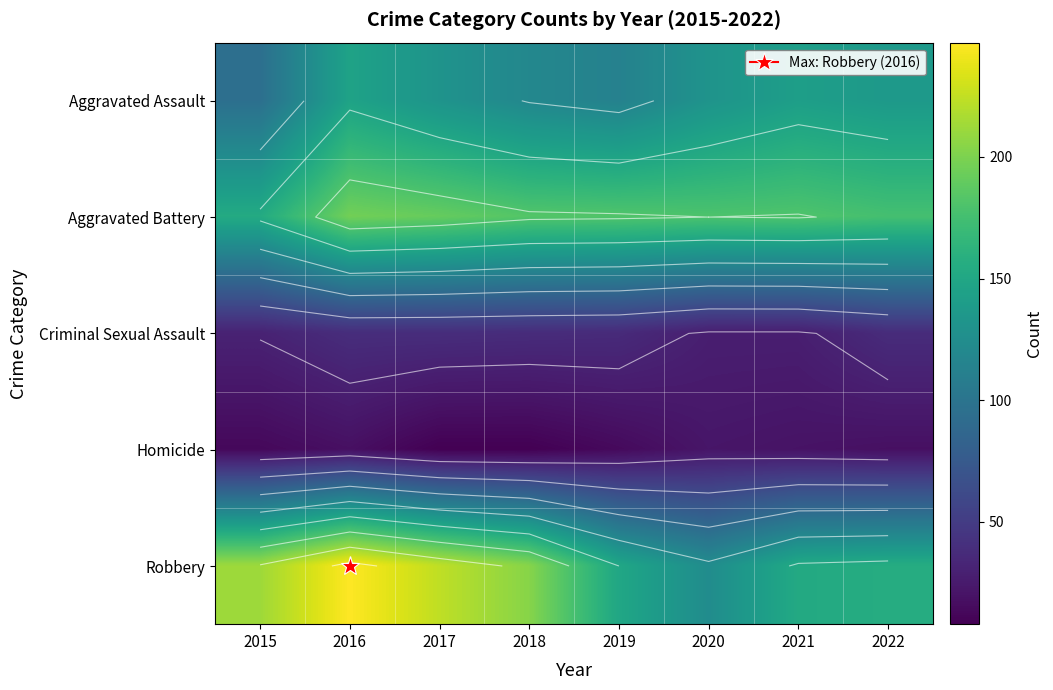

What is the average value of the Aggravated Battery series?

180